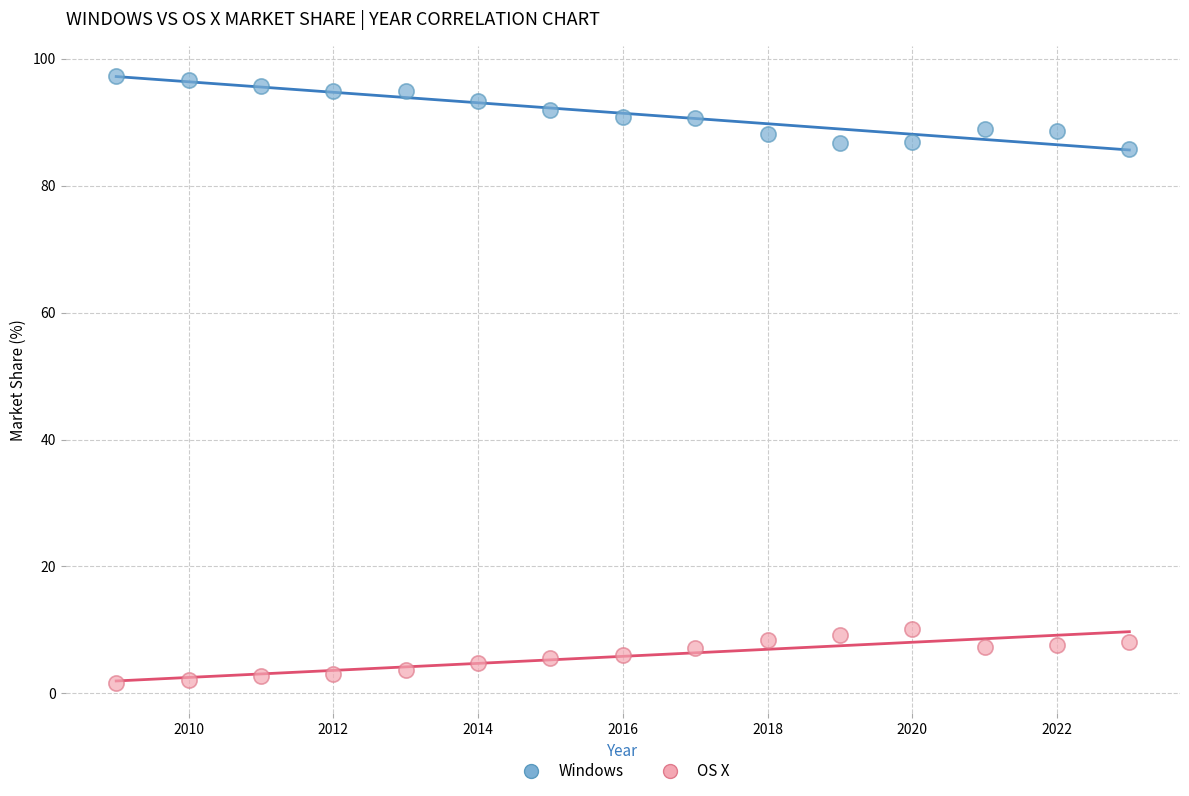

Which series has the largest Y range (max minus min)?

Windows